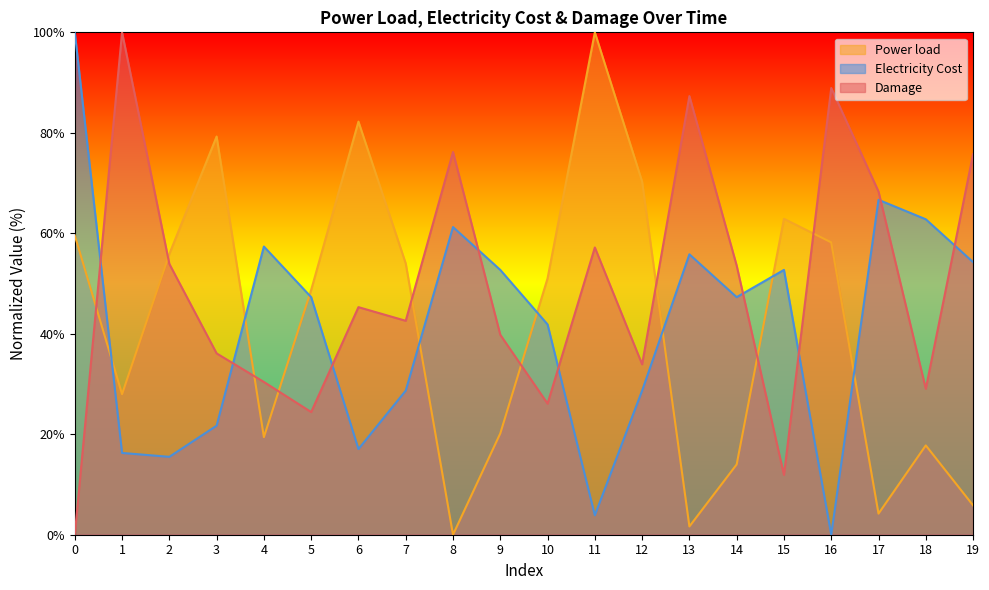

What is the sum of all Power load values?

833.1